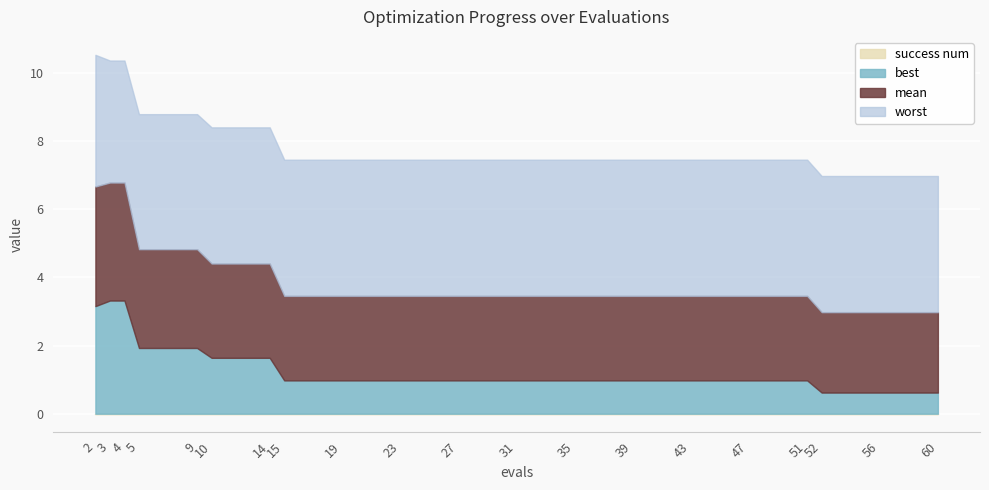

True or false: mean and worst cross at least once.

False